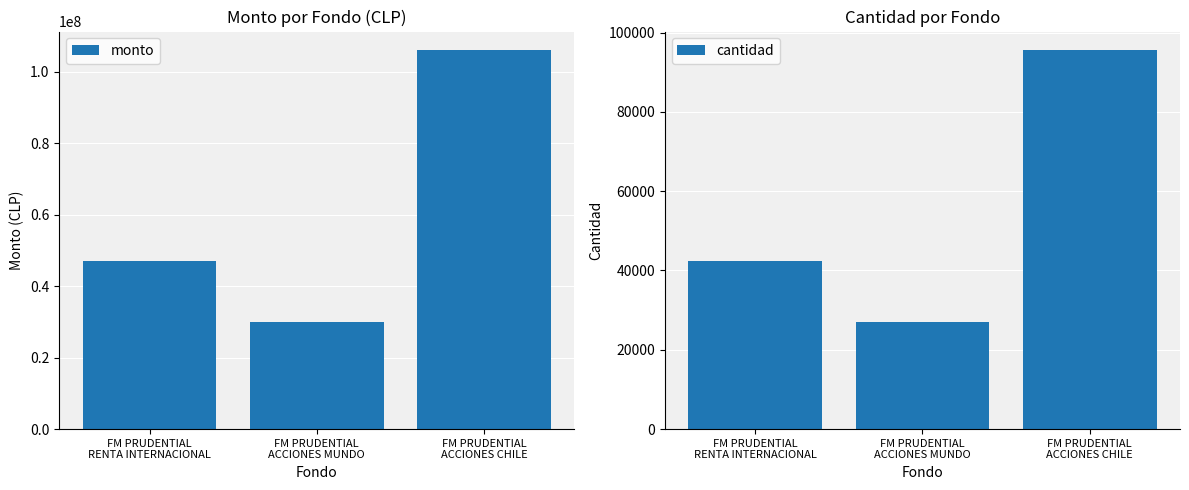

Rank the series by their average value, from highest to lowest.

monto, cantidad